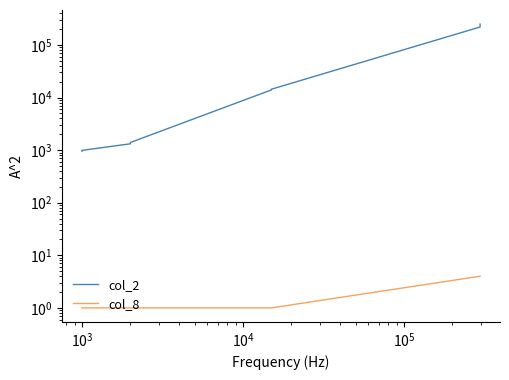

True or false: col_8 and col_2 intersect in this chart.

False